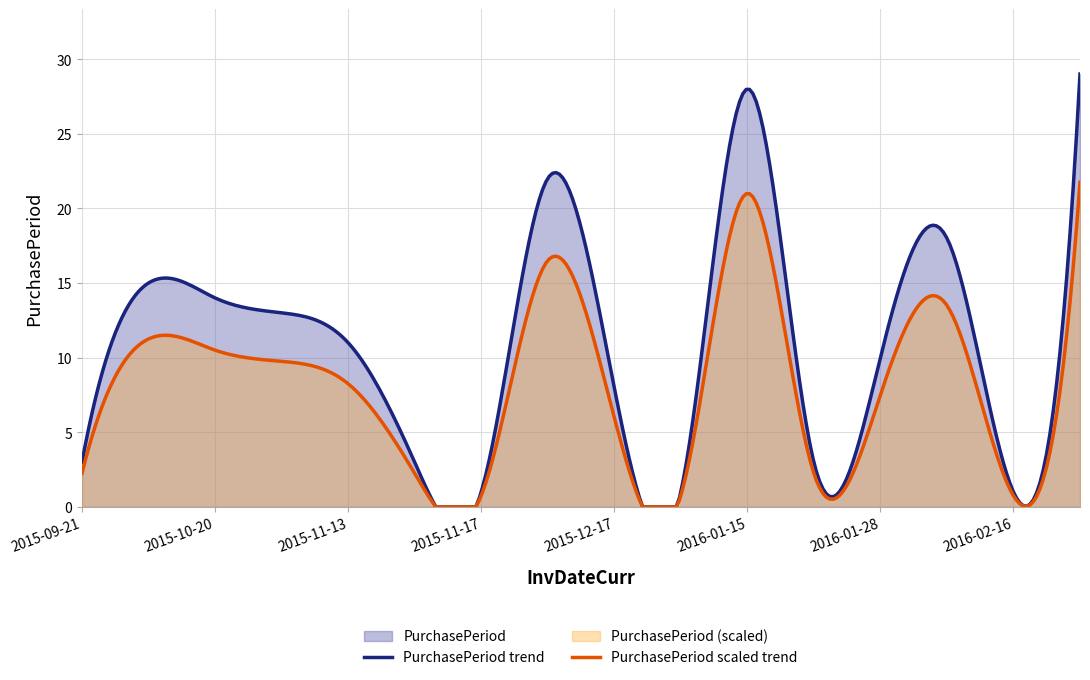

Reading left to right, transcribe all the data shown in this chart.

2015-09-21=3	2015-10-06=15	2015-10-20=14	2015-11-02=13	2015-11-13=11	2015-11-16=3	2015-11-17=1	2015-12-09=22	2015-12-17=8	2015-12-18=1	2016-01-15=28	2016-01-18=3	2016-01-28=10	2016-02-15=18	2016-02-16=1	2016-03-16=29